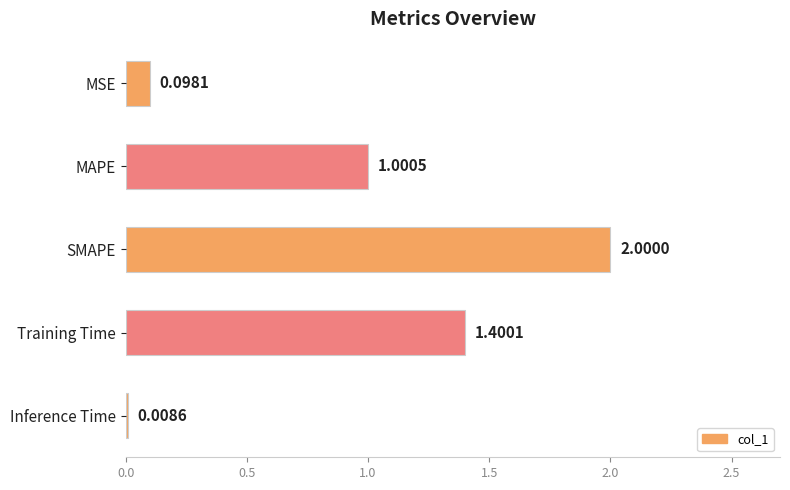

Does the chart contain any negative values?

No